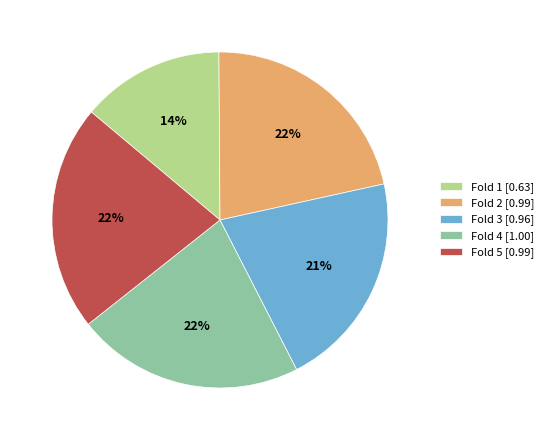

To the nearest percent, what portion does Fold 1 represent?

14%